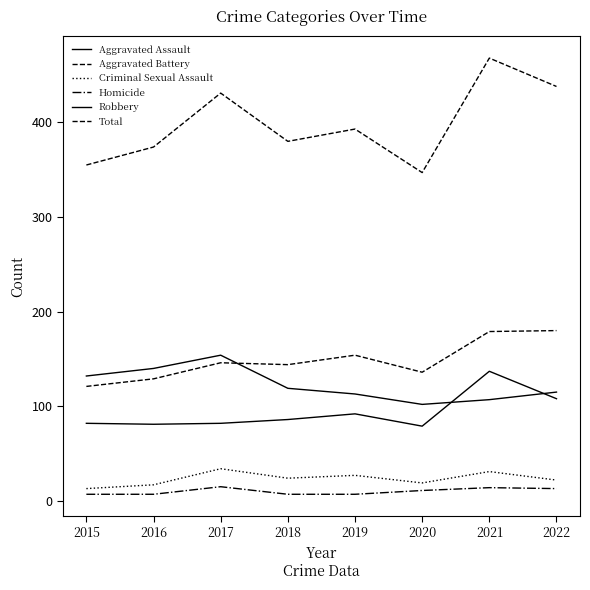

True or false: Aggravated Assault has more than 1 points higher than both neighbors.

True